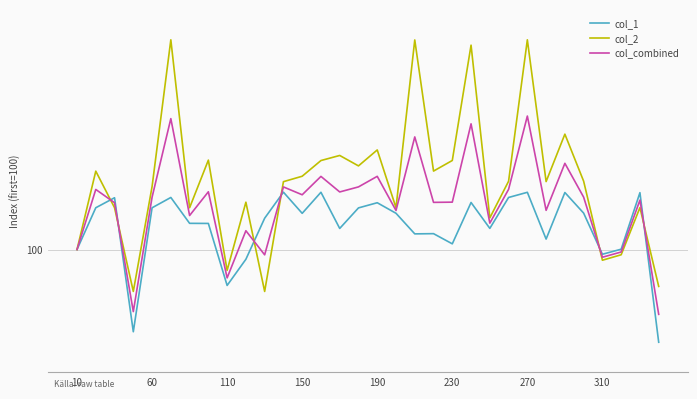

Rank the series by their average value, from lowest to highest.

col_1, col_combined, col_2